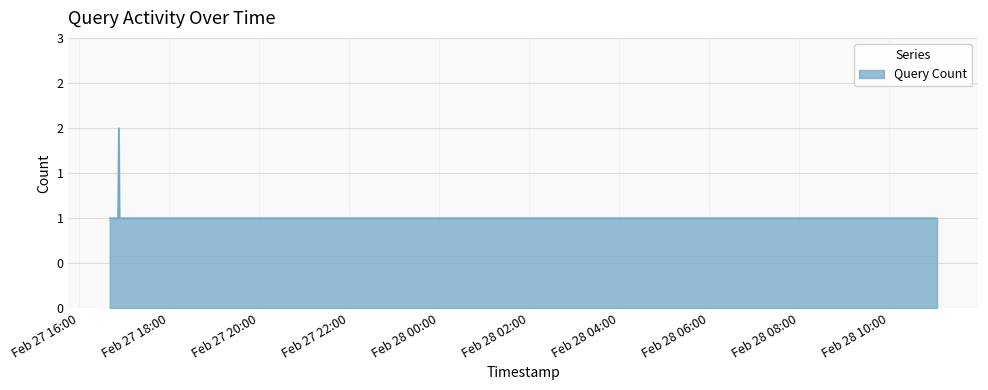

What is the label of the 2nd point from the left?

2019-02-27 16:49:00